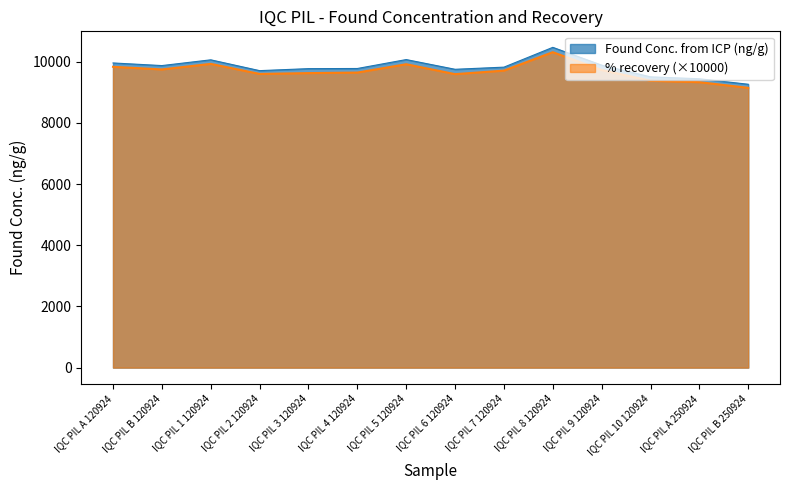

Which category has the highest value across all series?

IQC PIL 8 120924